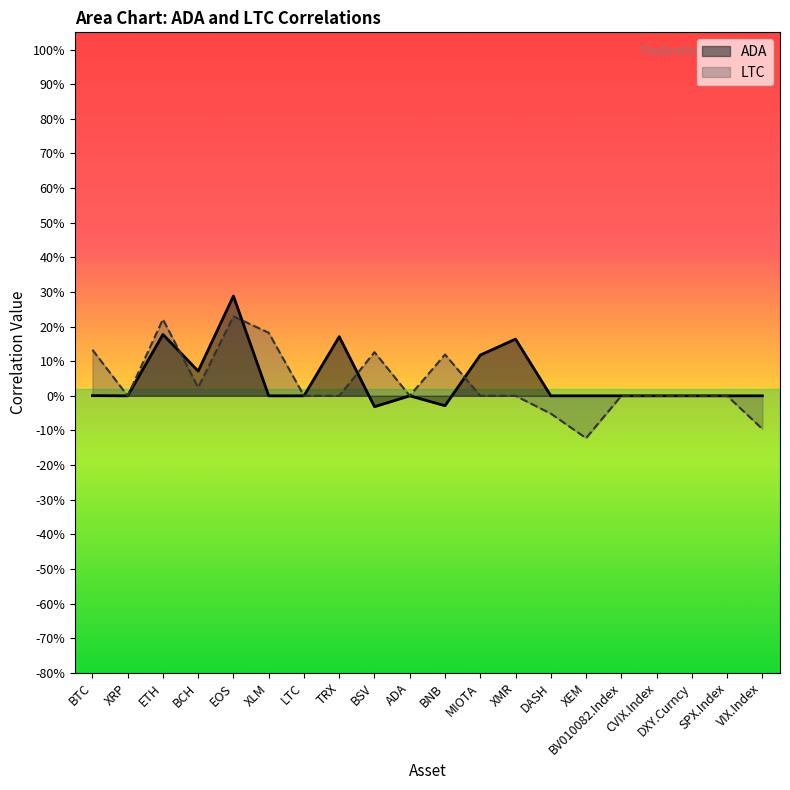

Where does the LTC series first go above 0?

BTC